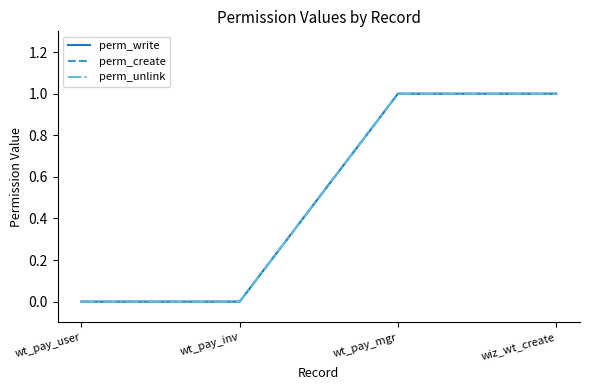

Is this an area chart (filled region under the line)?

No